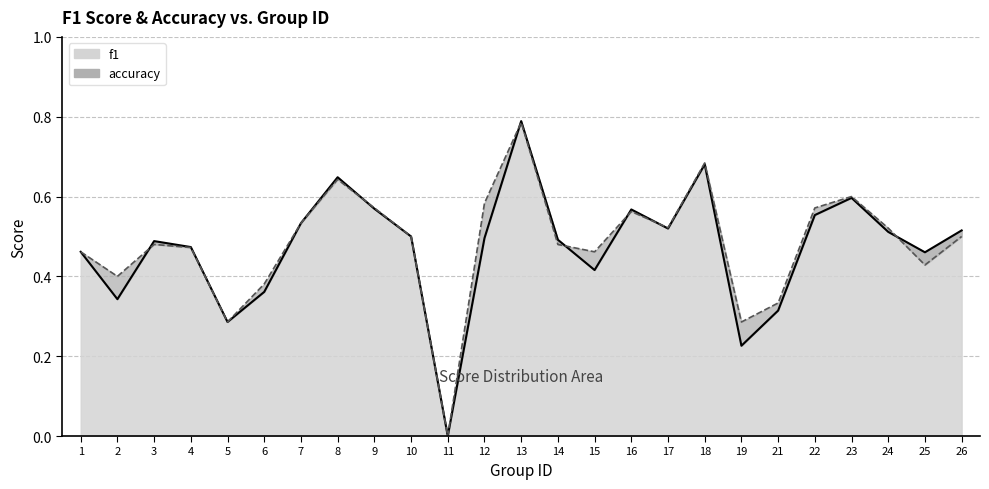

What is the sum of all f1 values?

11.8